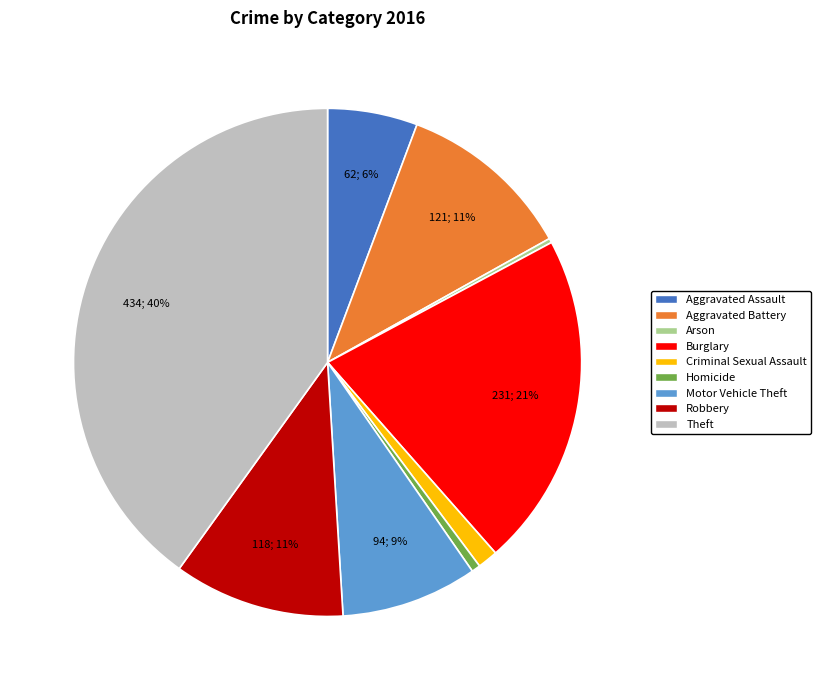

To the nearest percent, what percentage of the pie is Robbery?

11%